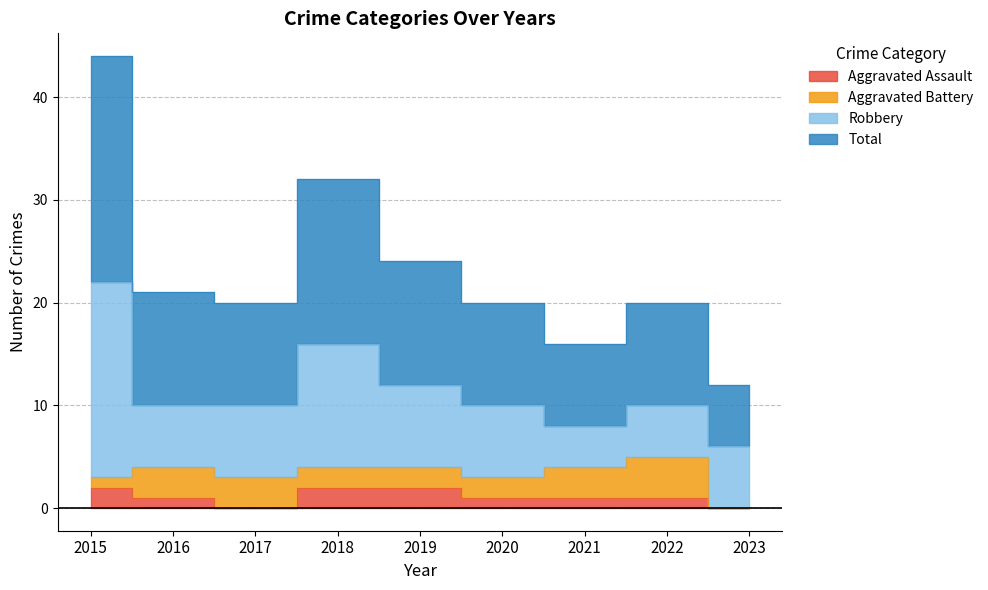

The value of Aggravated Assault at 2020 is 1. True or false?

True